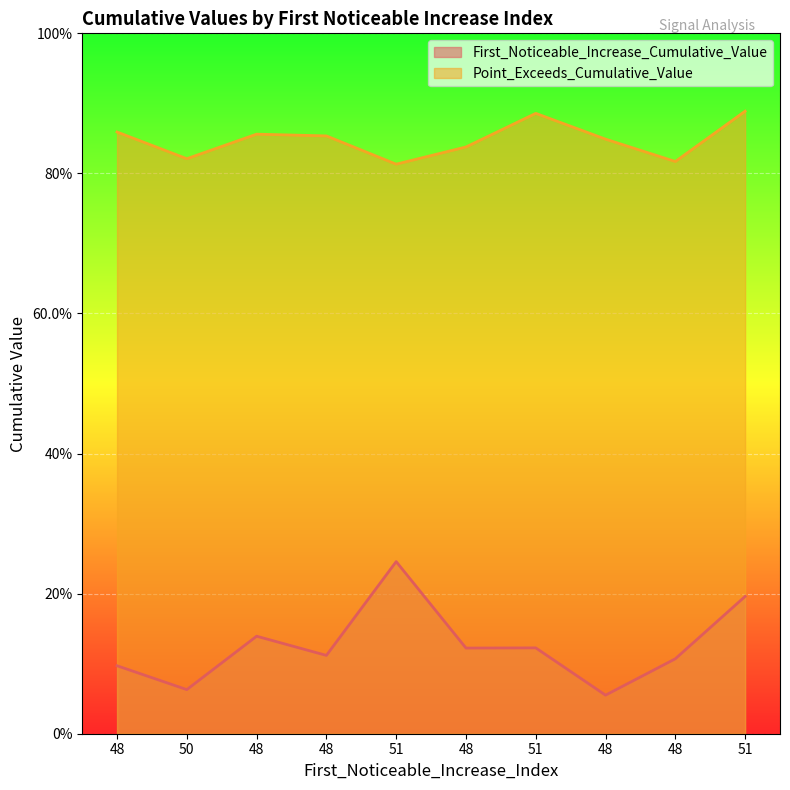

How many Point_Exceeds_Cumulative_Value values are between 0 and 1?

10